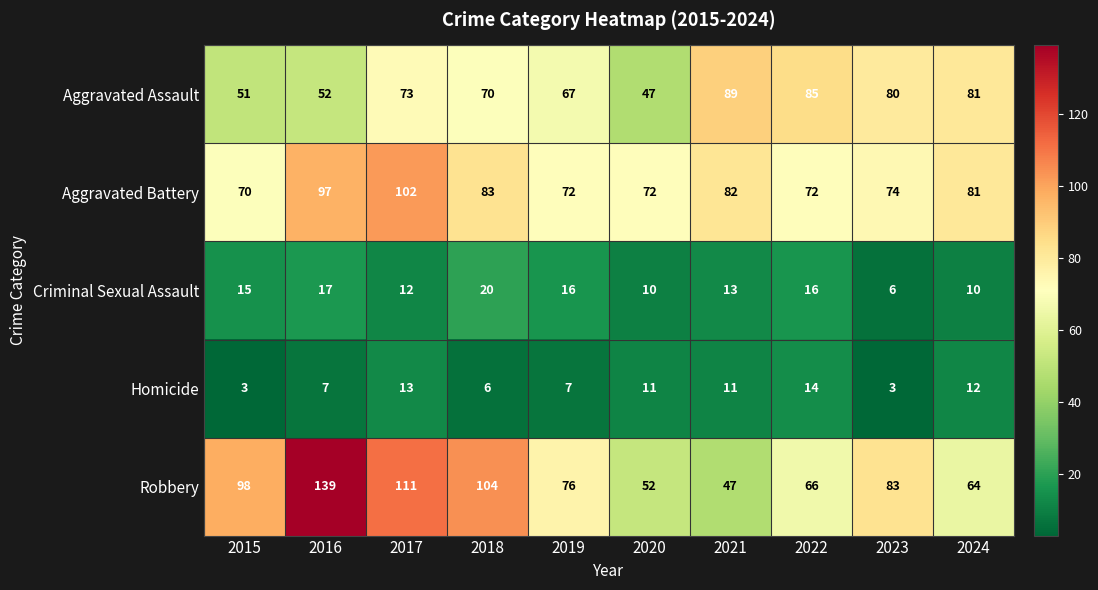

True or false: Aggravated Assault has a value of 125 at 2018.

False